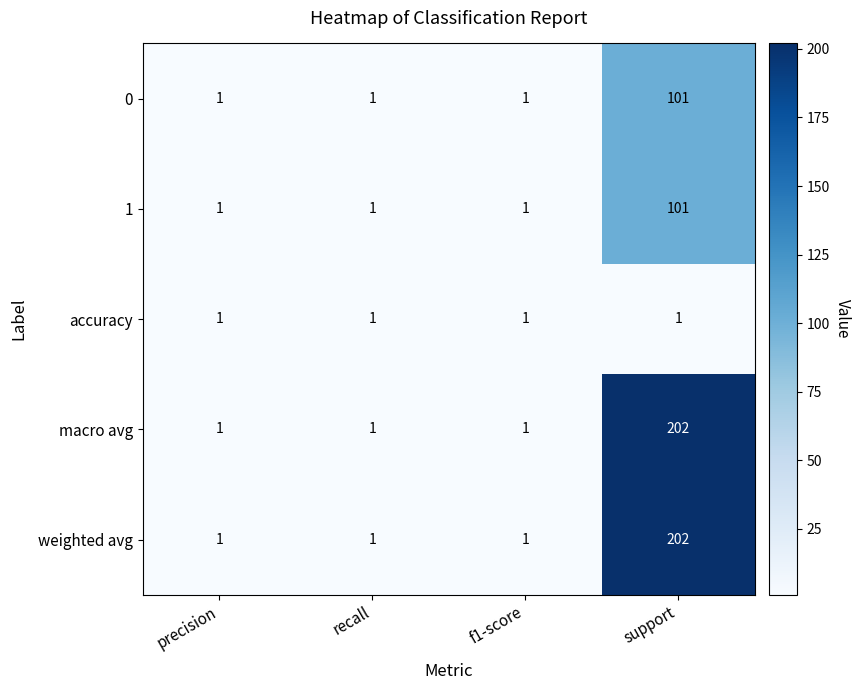

What is the sum of all 1 values?

104